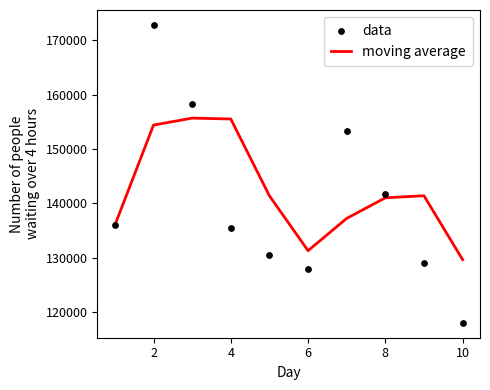

Which series reaches the maximum Y coordinate?

data